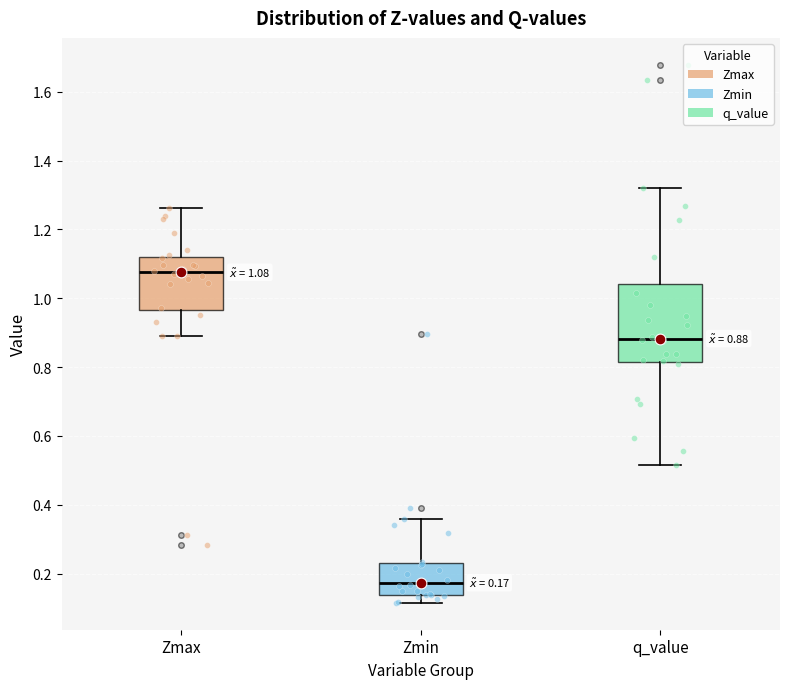

Which box's median line is the lowest?

Zmin